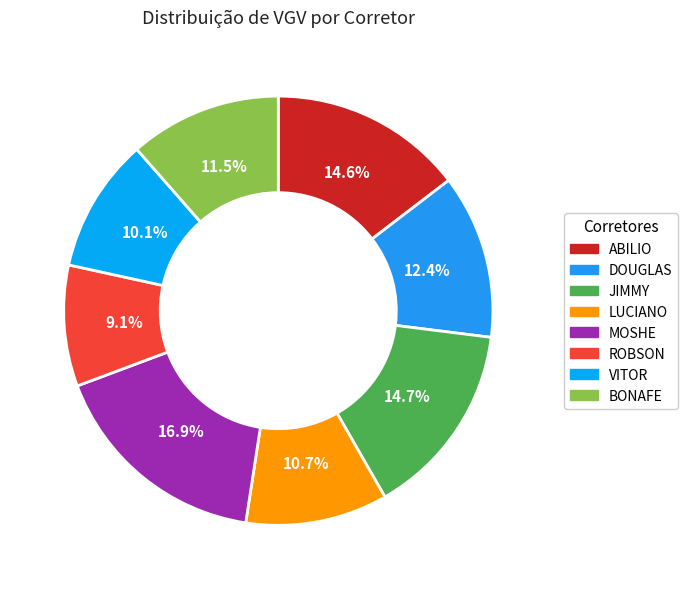

To the nearest percent, what portion does ABILIO represent?

15%